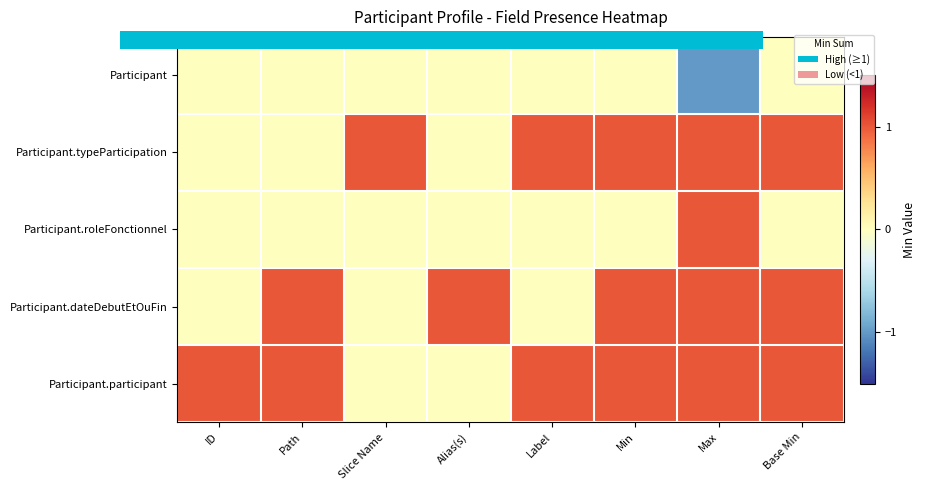

How many series are shown in this chart?

5